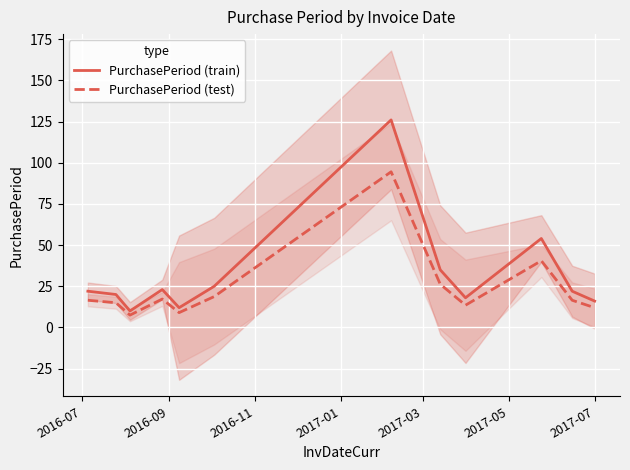

True or false: PurchasePeriod (test) has more than 0 points higher than both neighbors.

True